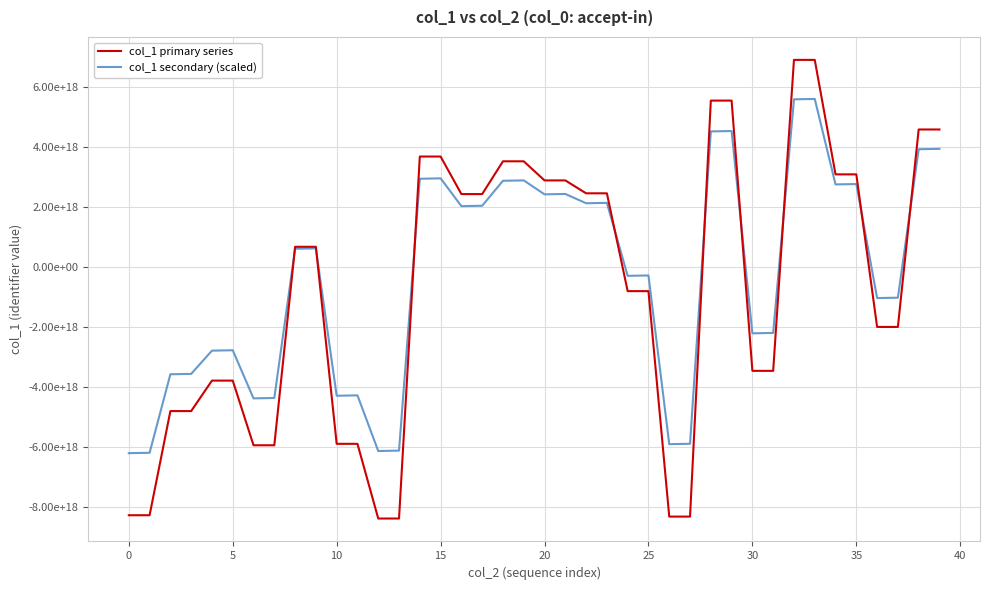

Which series has the largest range (max minus min)?

col_1 primary series